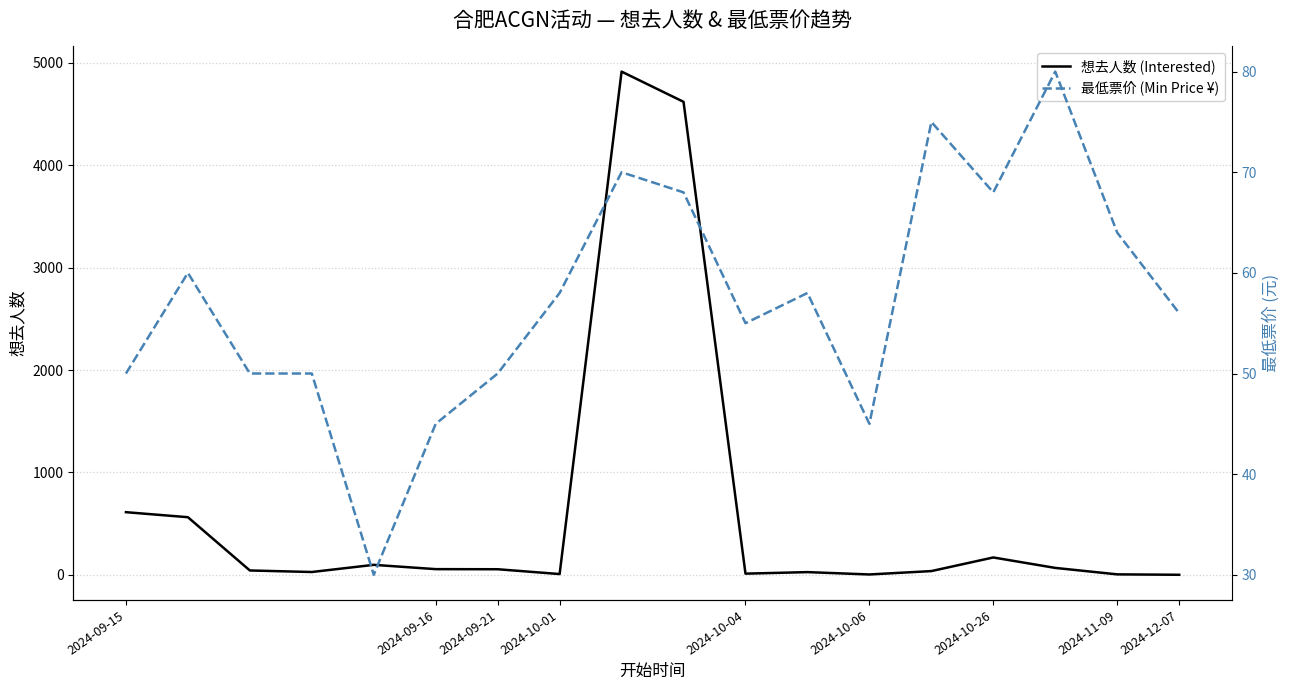

What is the average value of the 想去人数 (Interested) series?

629